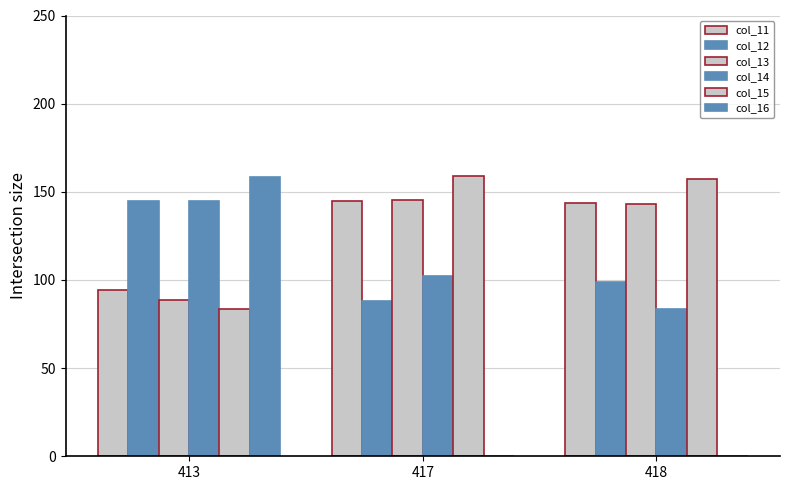

At which label is col_13 closest to 116?

418